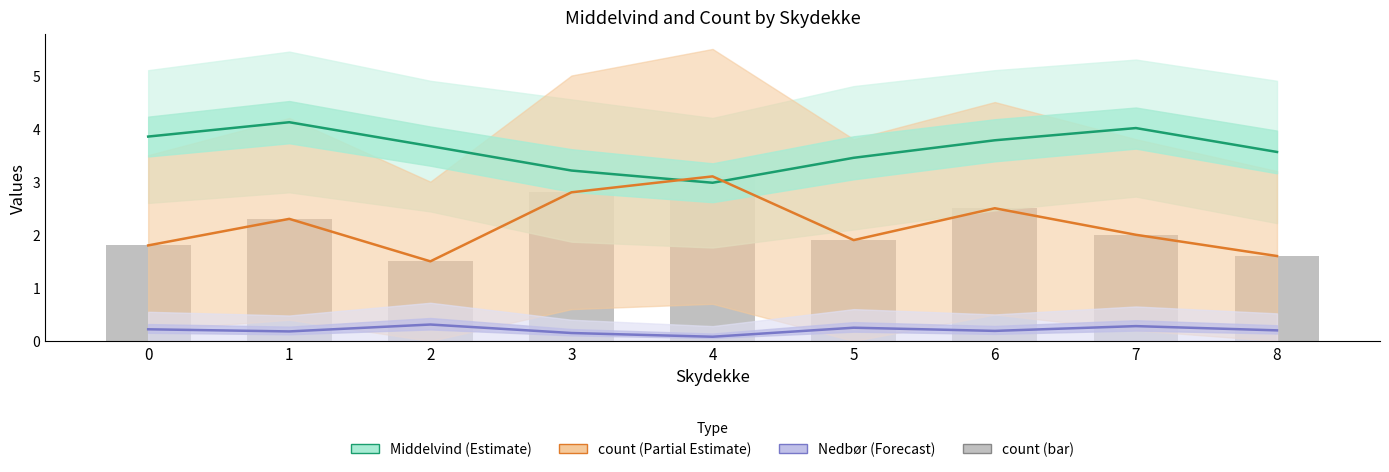

Read the count (Partial Estimate) value at 1.

2.3